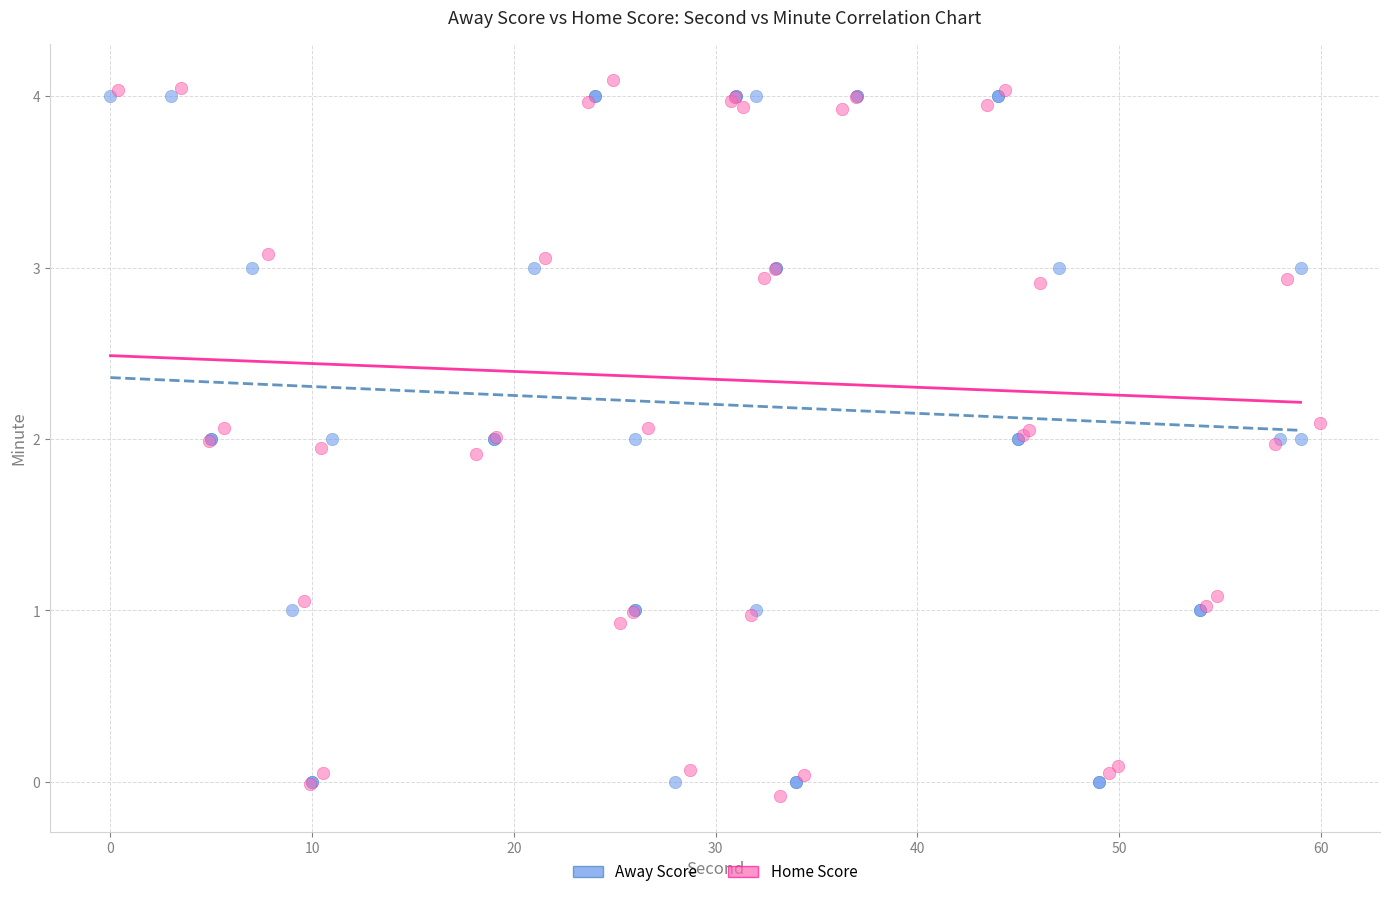

What are all the series names shown in the legend?

Away Score, Home Score